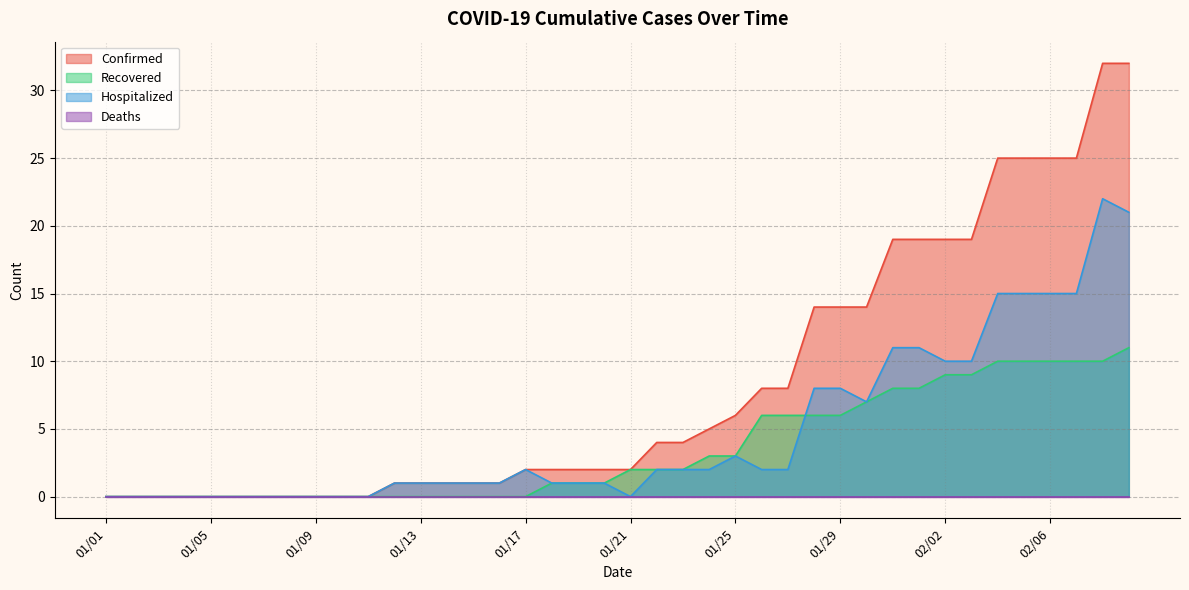

The value of Recovered at 01/14 is 5. True or false?

False